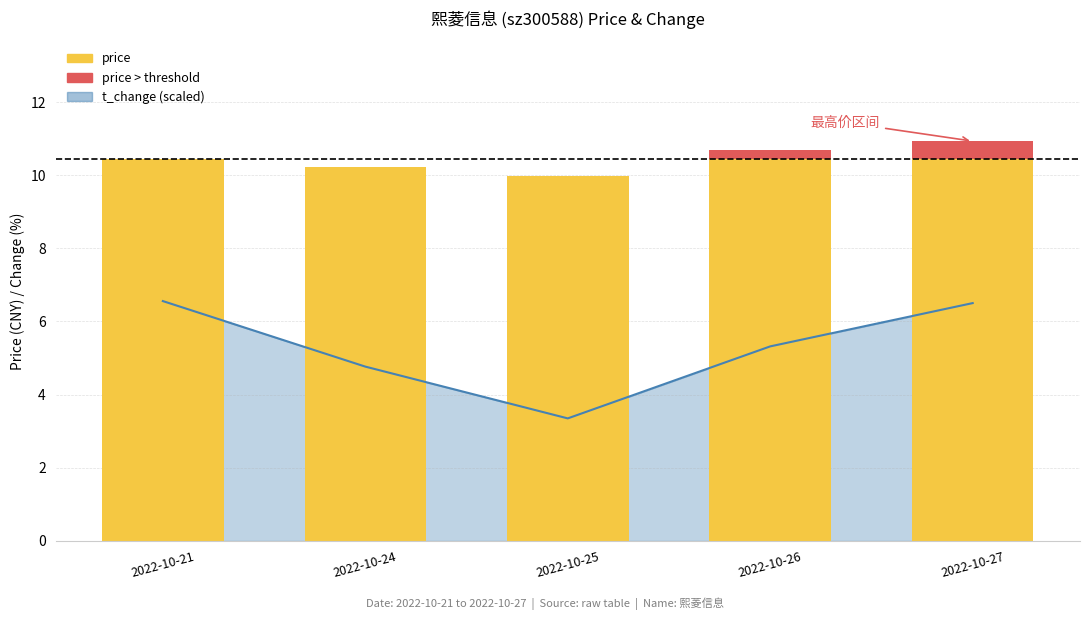

At which label is price (above threshold) closest to 0?

2022-10-21